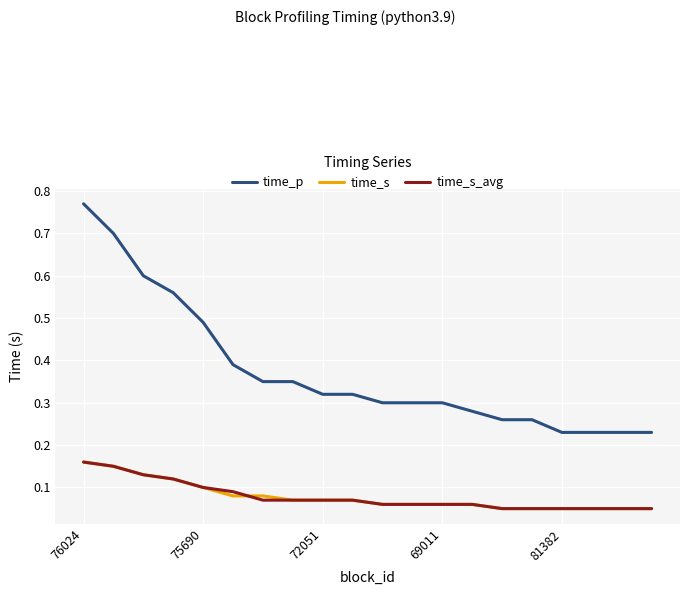

How many time_s values are between 0 and 1?

20